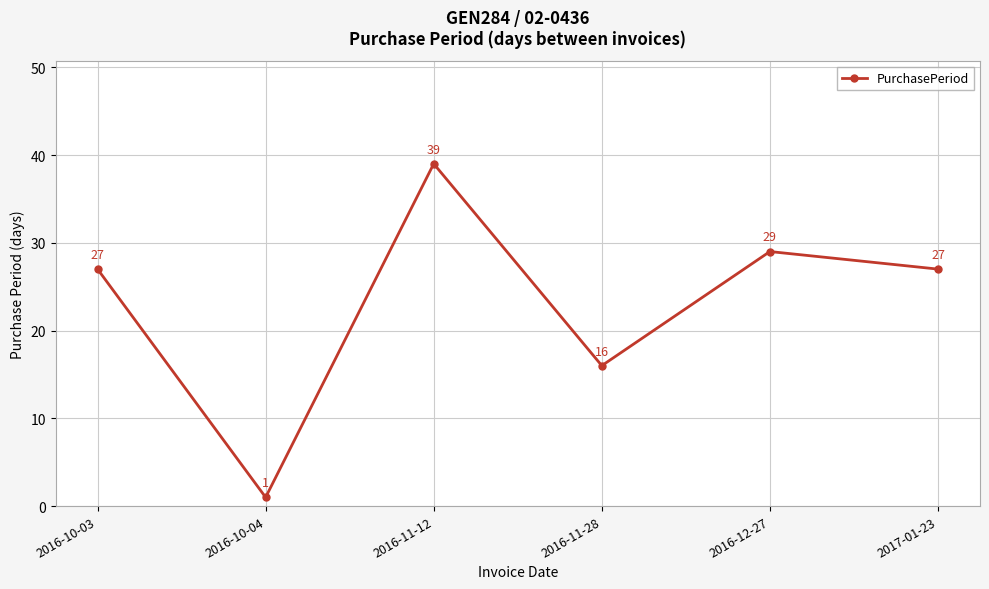

What is the approximate value at 2016-12-27, to the nearest 10?

30